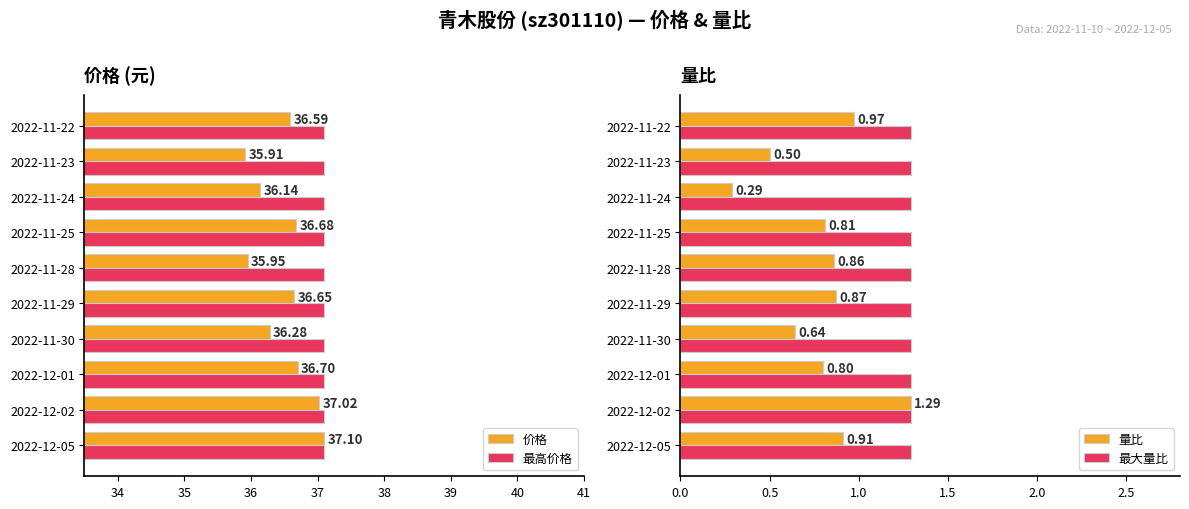

Is it true that 量比 equals 1.5 at 2022-11-28?

False